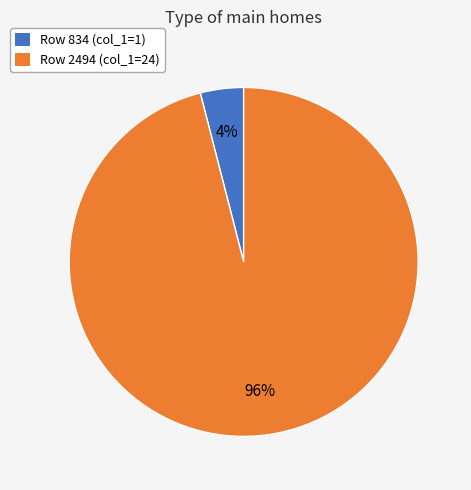

How many segments does this pie chart have?

2